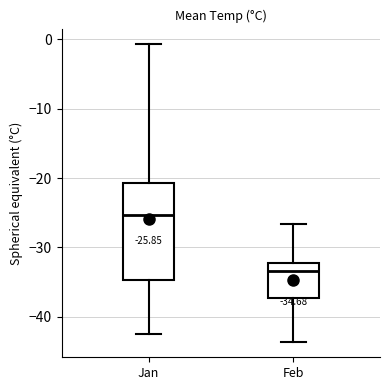

Which box is the tallest, from its lower edge to its upper edge?

Jan